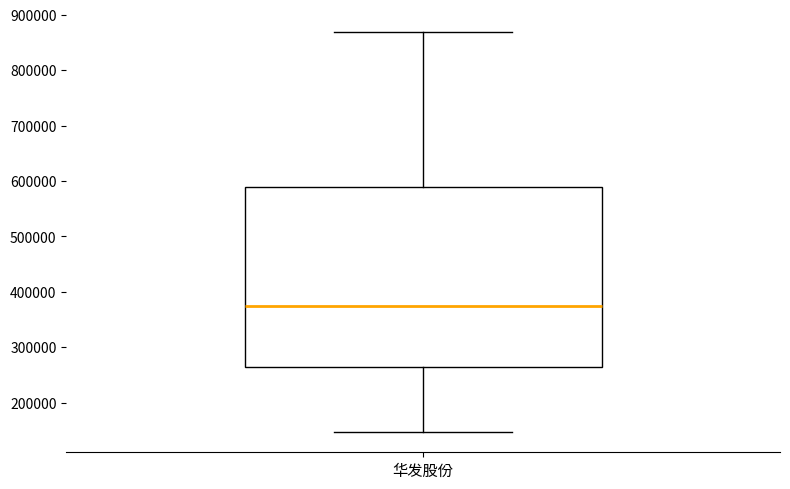

Read this box plot against the y-axis: the position of the median line, the range covered by the box, and the ends of both whiskers. The values are not printed on the chart, so give them approximately, as read against the axis.

median 370000, box 260000 to 590000, whiskers 150000 to 870000